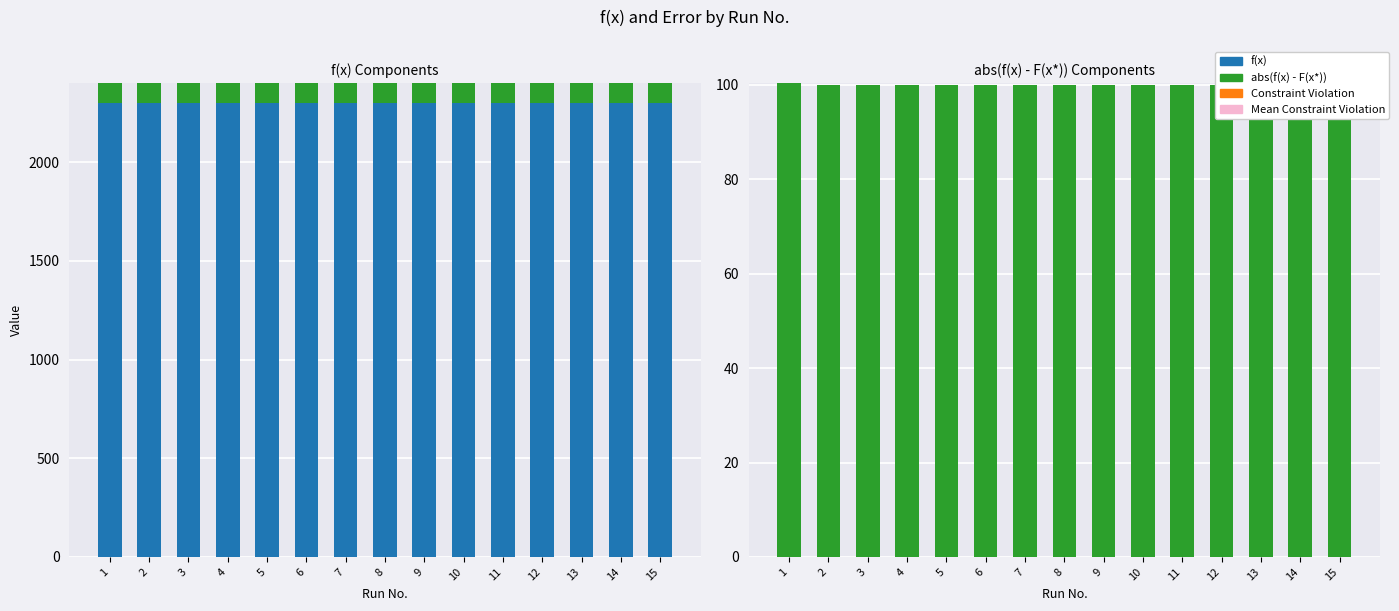

Does the chart contain any negative values?

No